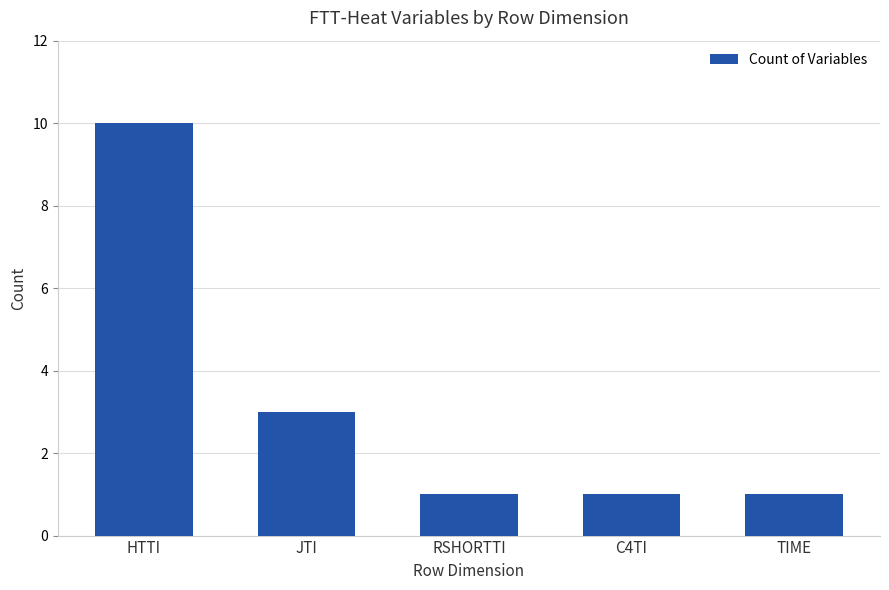

What is the difference between the second highest and minimum values?

2